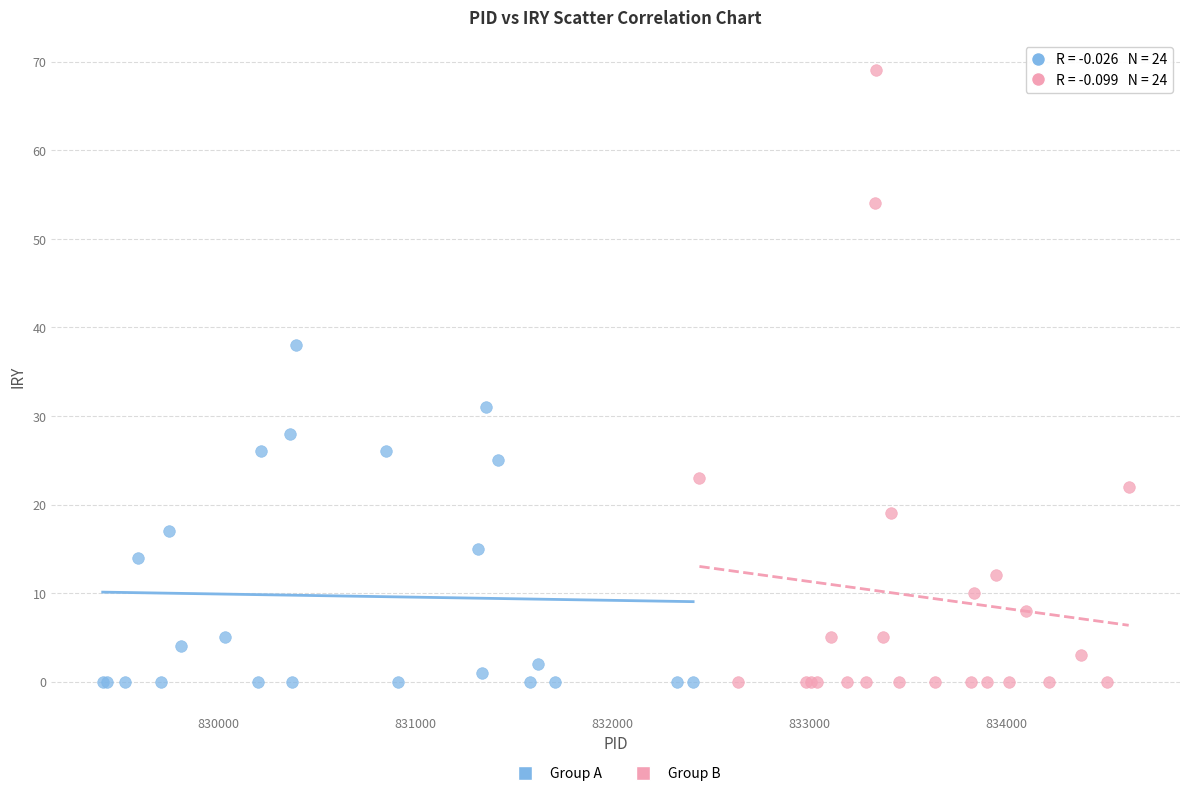

Which series reaches the maximum Y coordinate?

Group B